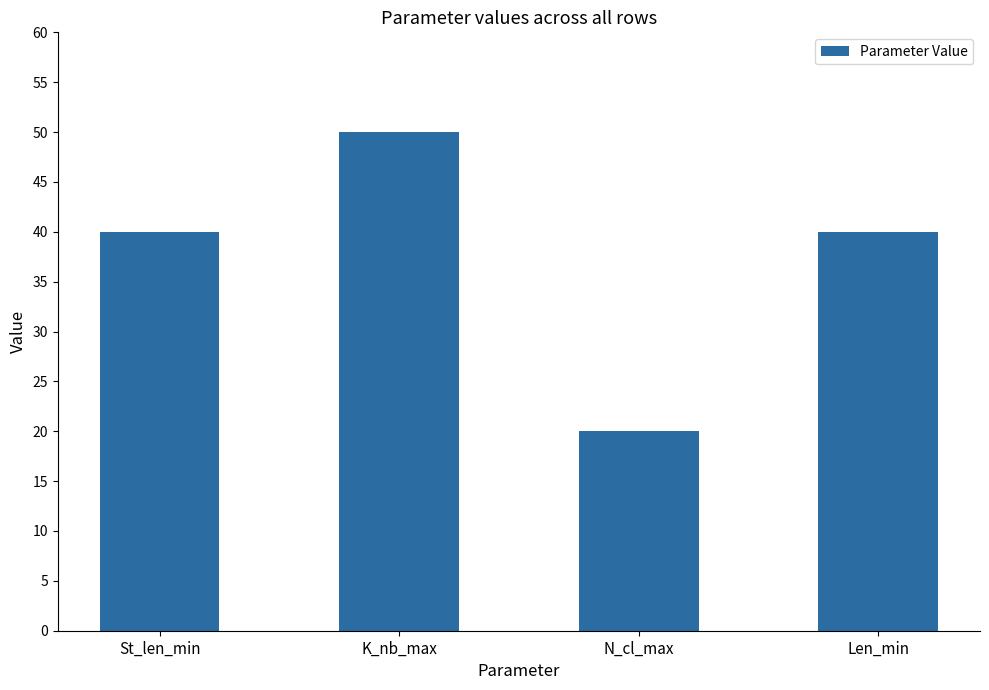

Reading right to left, what are all the values shown in this chart?

40	20	50	40